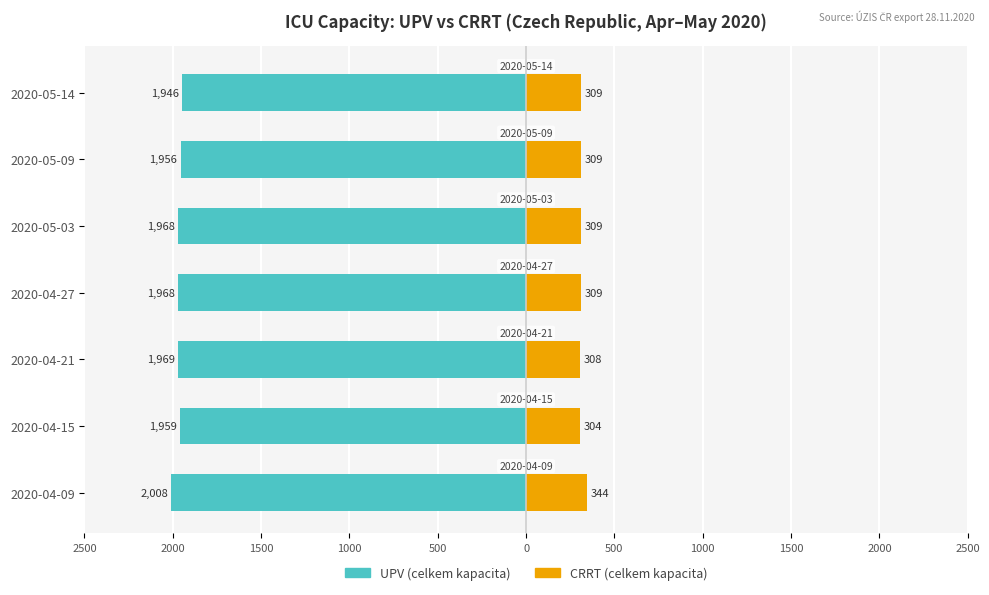

How many groups of bars are there?

7